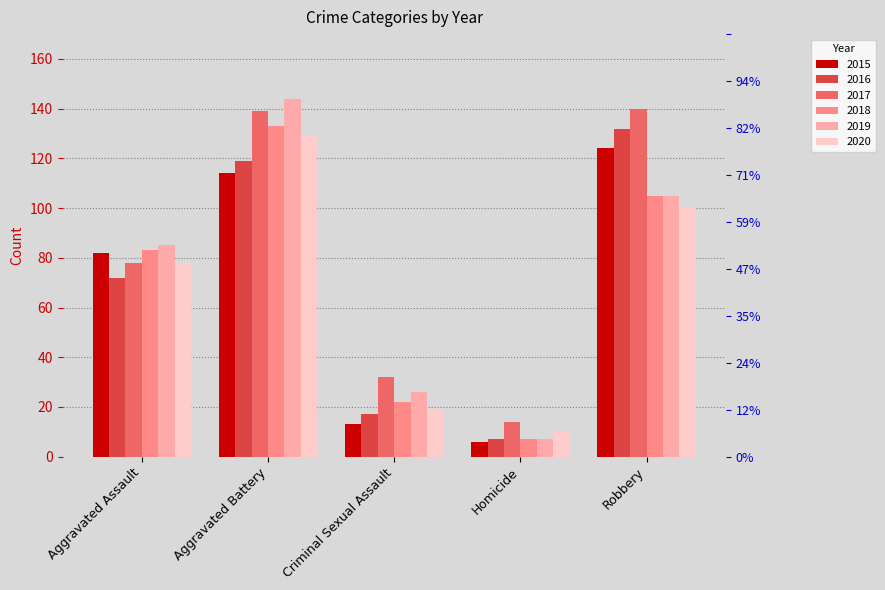

Between Aggravated Battery and Homicide, which series saw the biggest shift?

2019